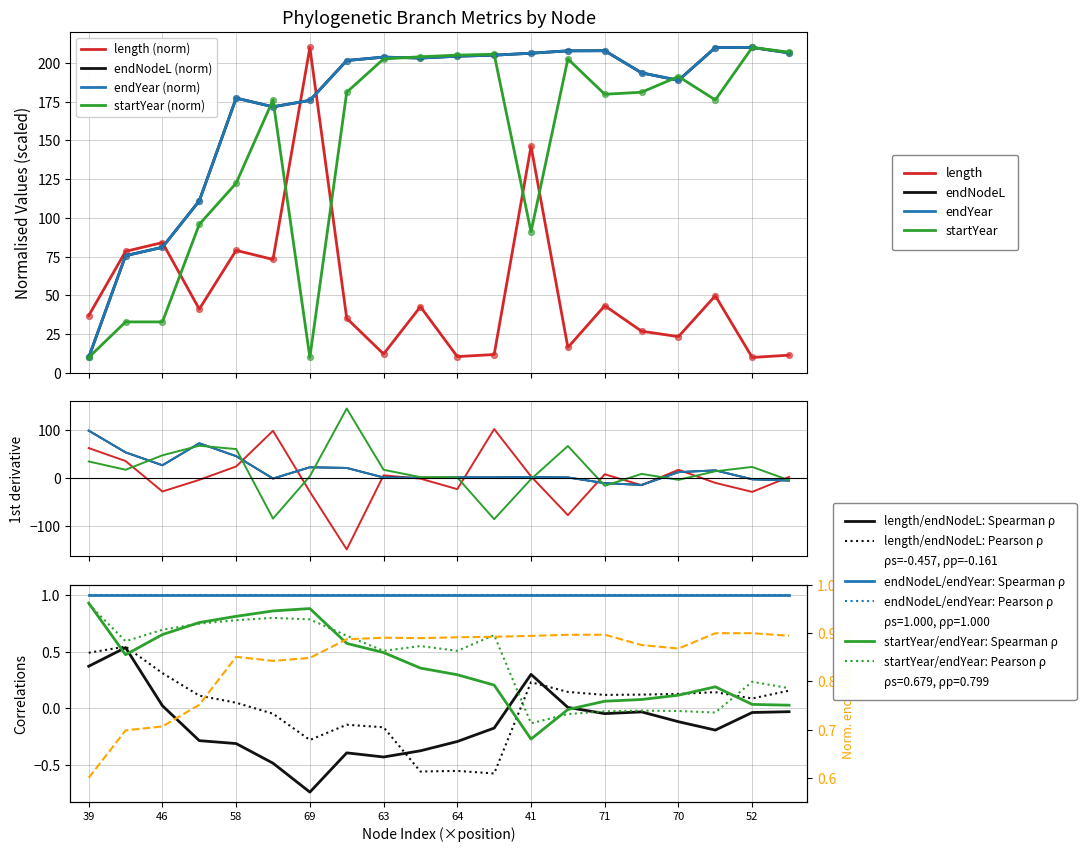

What is the total value across all series at 39?

67.0